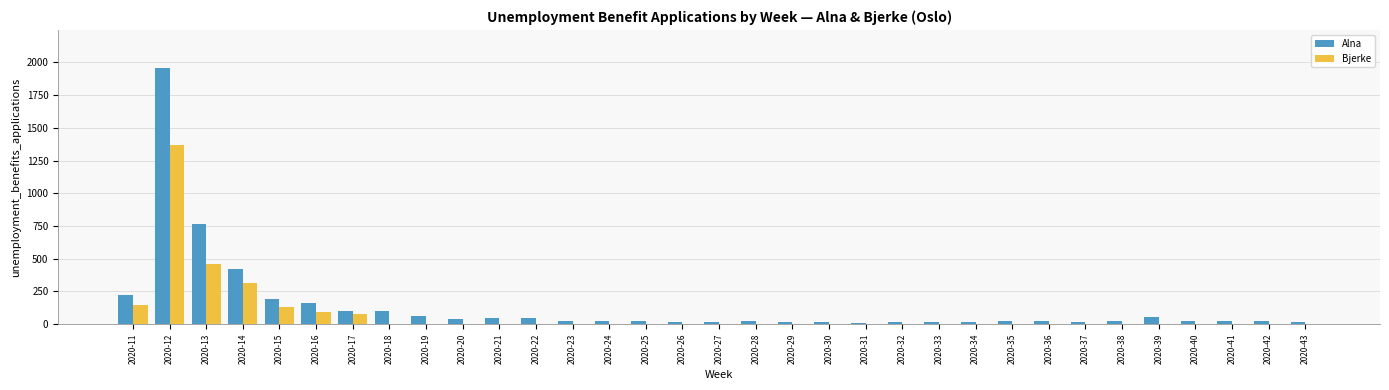

Count the number of data series in this chart.

2